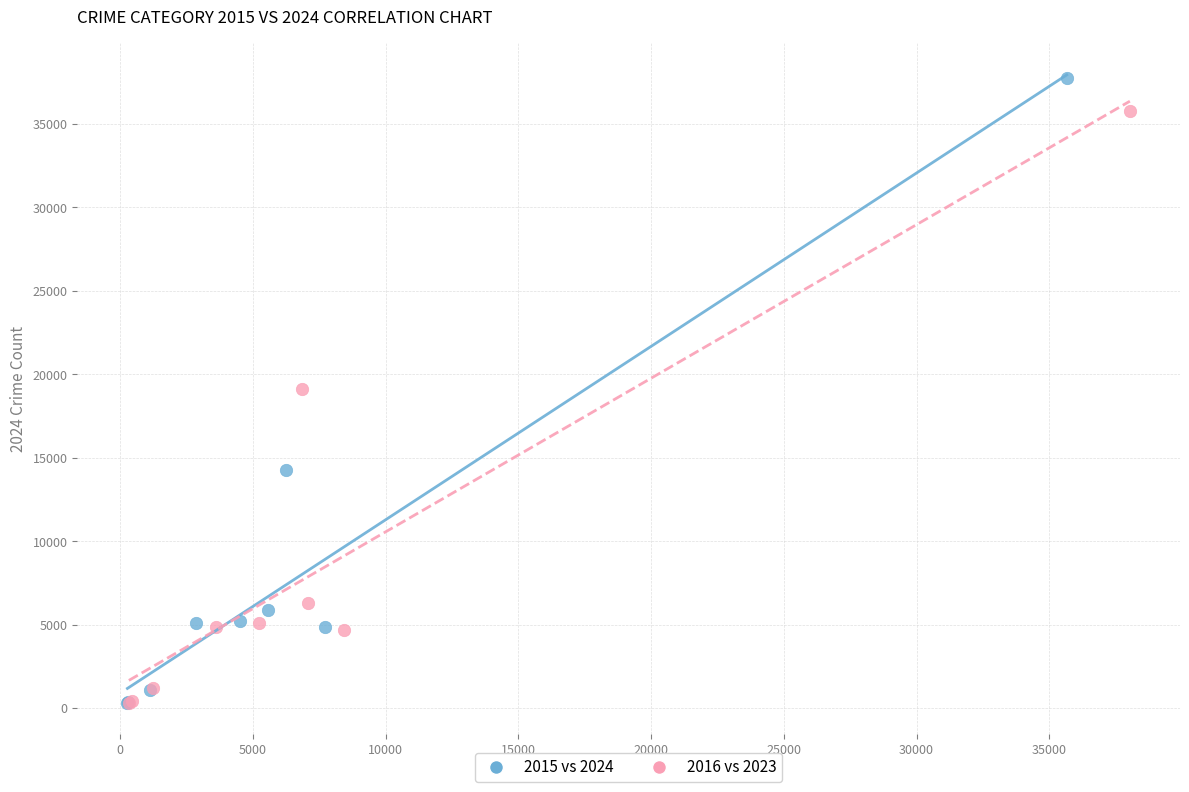

What are all the series names shown in the legend?

2015 vs 2024, 2016 vs 2023